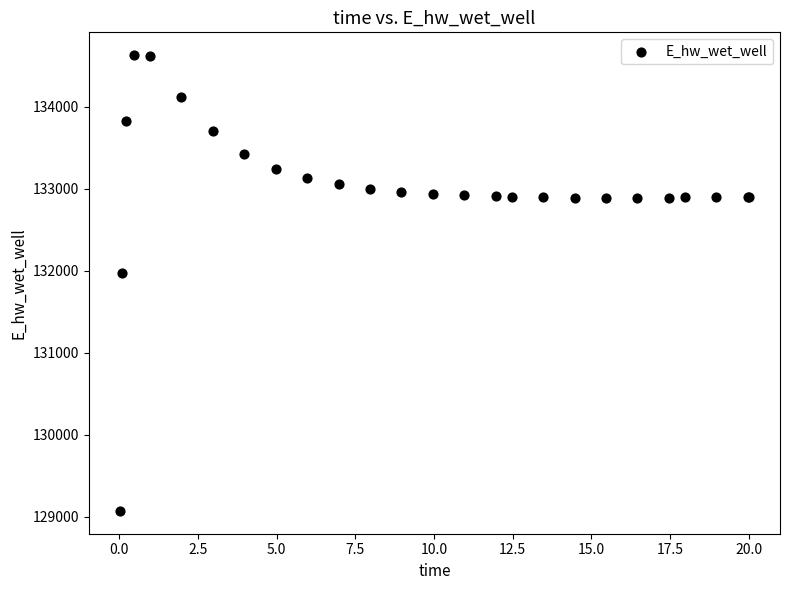

What Y value in the scatter plot is closest to 131849?

131970.4